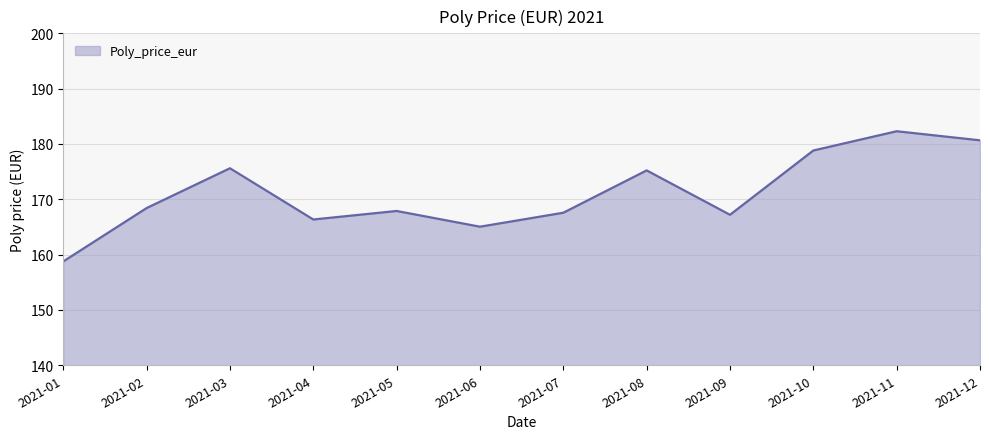

Does the chart have visible grid lines?

Yes